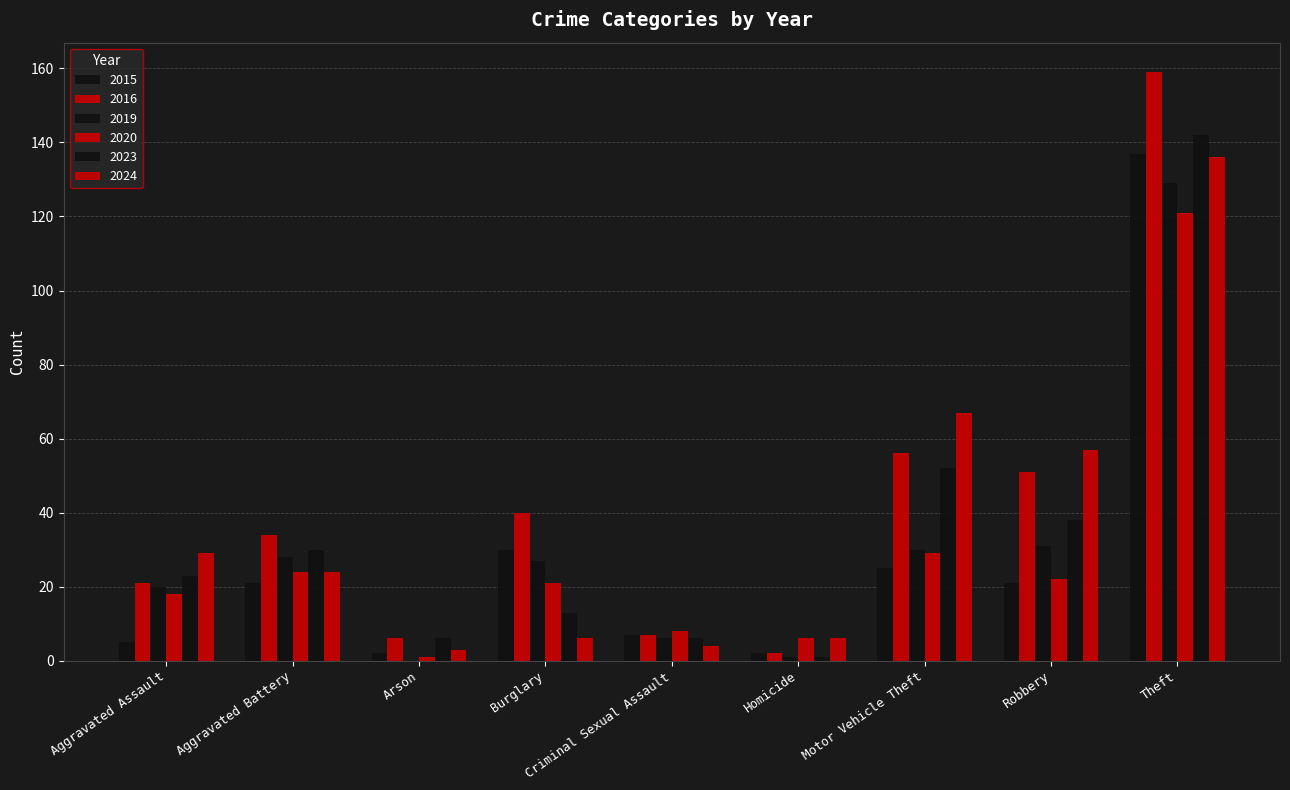

Which label corresponds to the largest value in the chart?

Theft